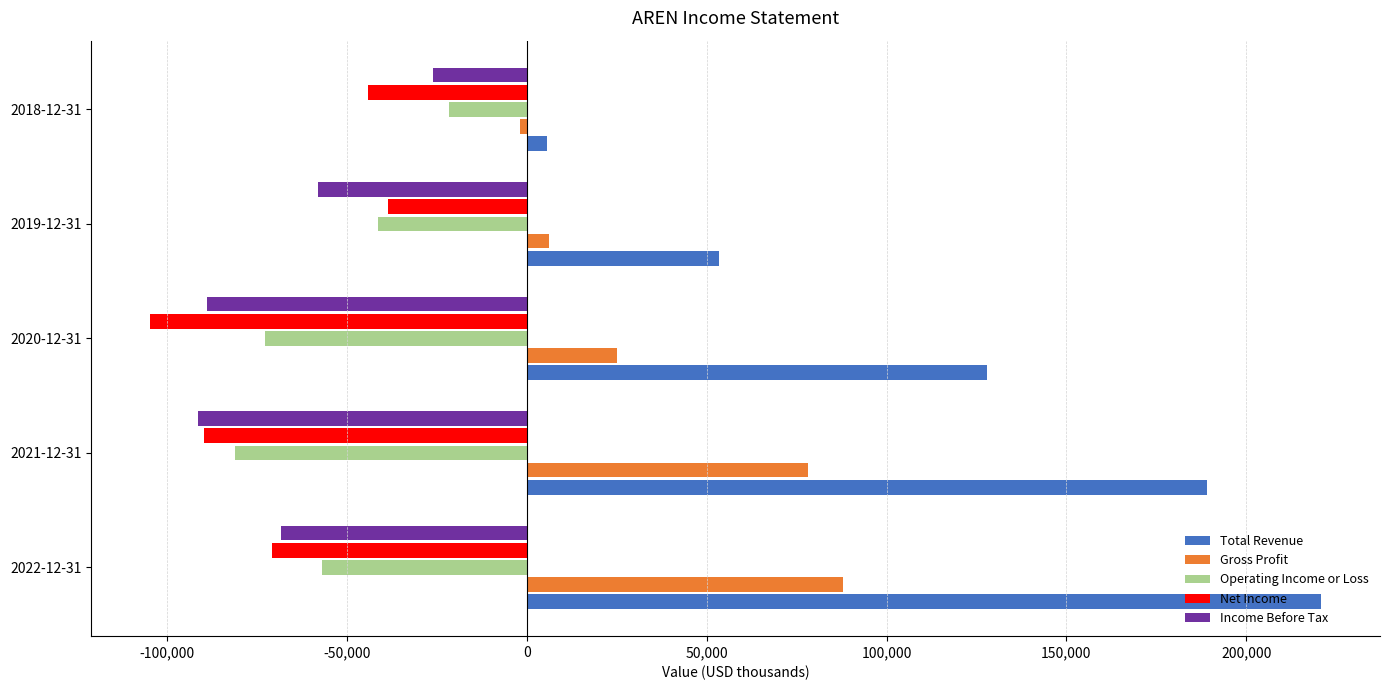

Count the number of data series in this chart.

5